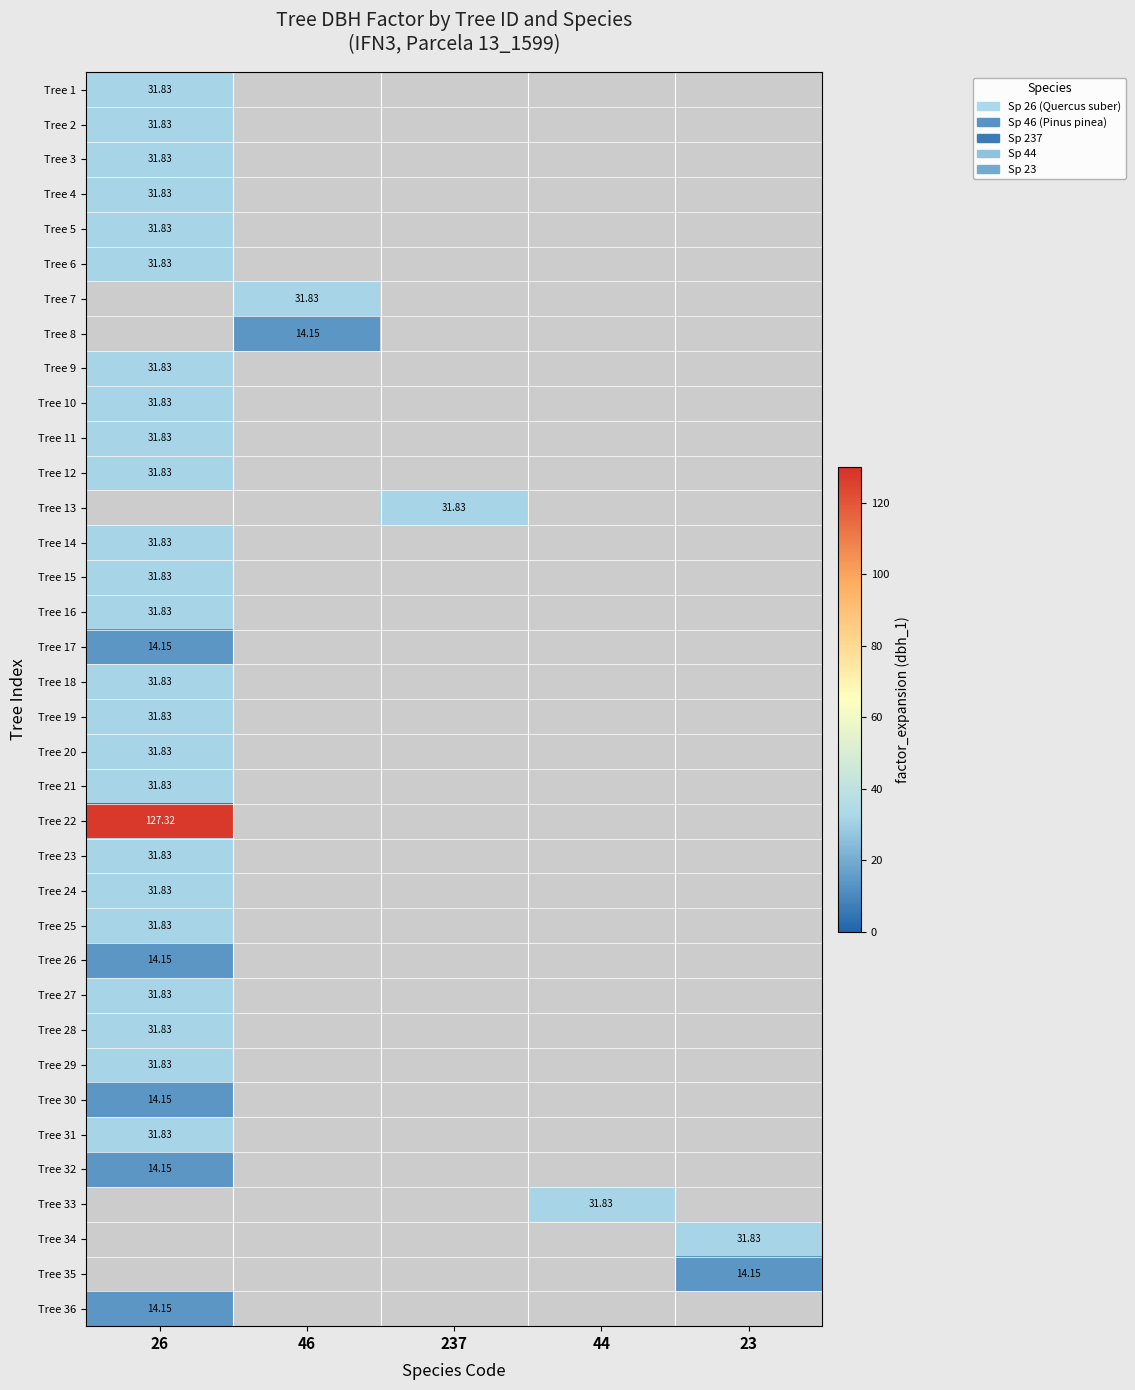

Is the value of Tree 5 at 26 greater than the value of Tree 15 at 46?

No